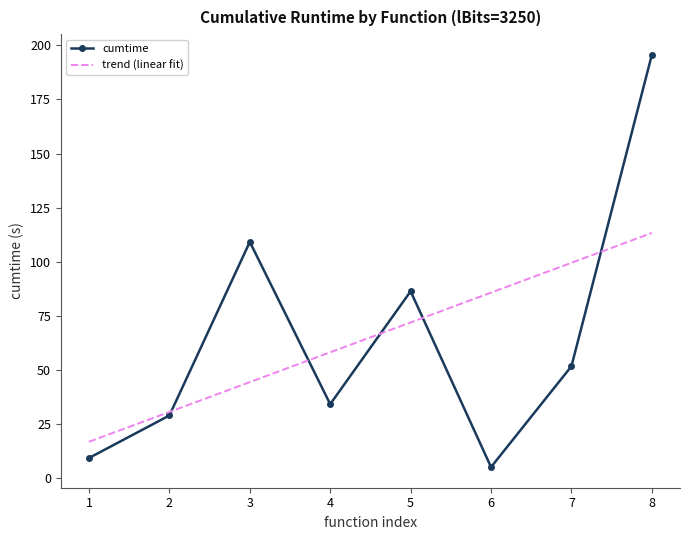

The value of cumtime at 6 is 5.2. True or false?

True